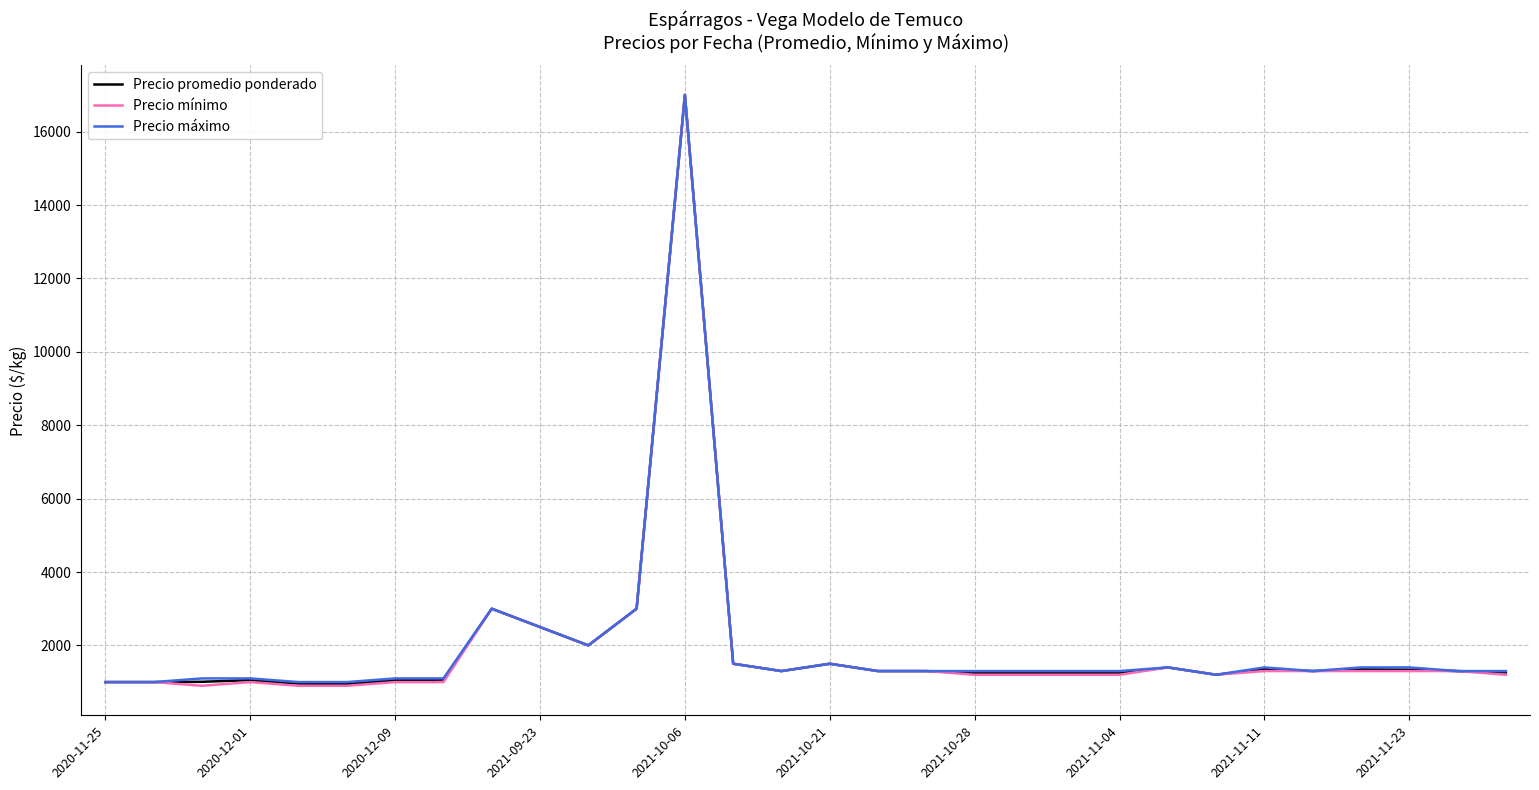

What are all the series names shown in the legend?

Precio promedio ponderado, Precio mínimo, Precio máximo